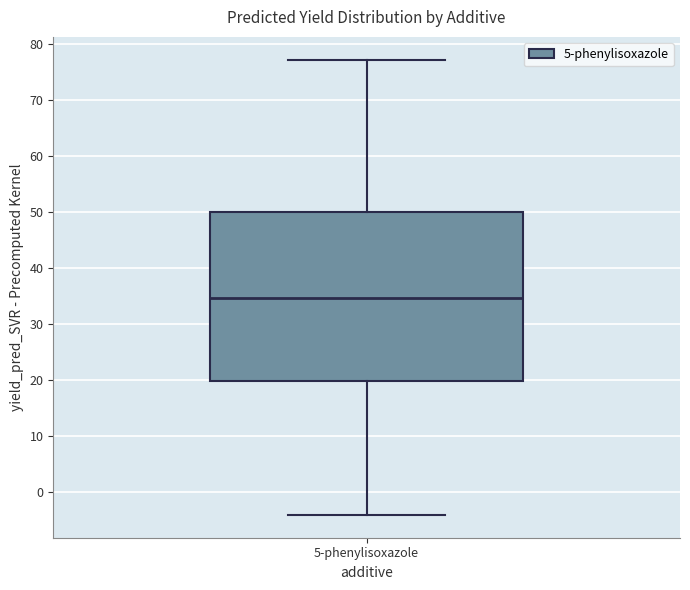

Read this box plot against the y-axis: the position of the median line, the range covered by the box, and the ends of both whiskers. The values are not printed on the chart, so give them approximately, as read against the axis.

median 35, box 20 to 50, whiskers -4 to 77